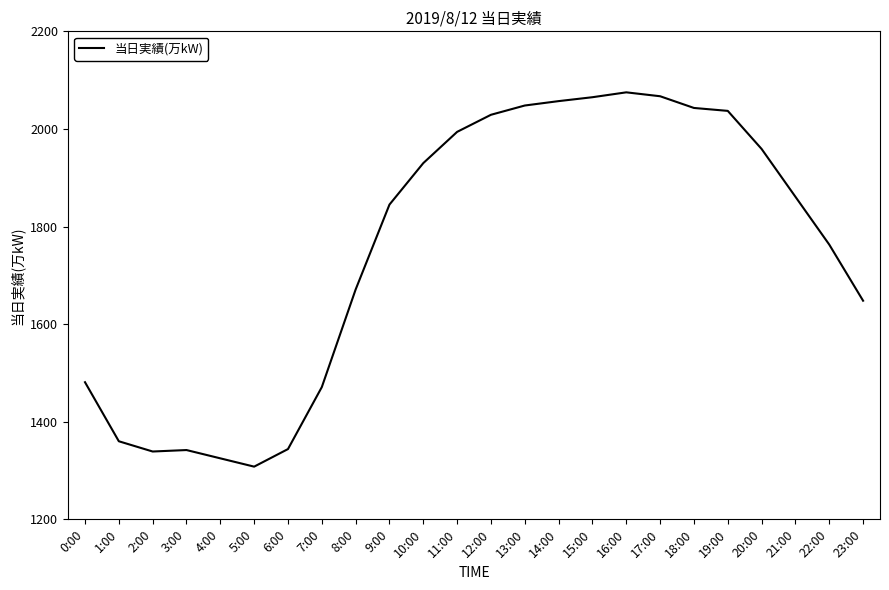

At which label is the value closest to 1691?

8:00